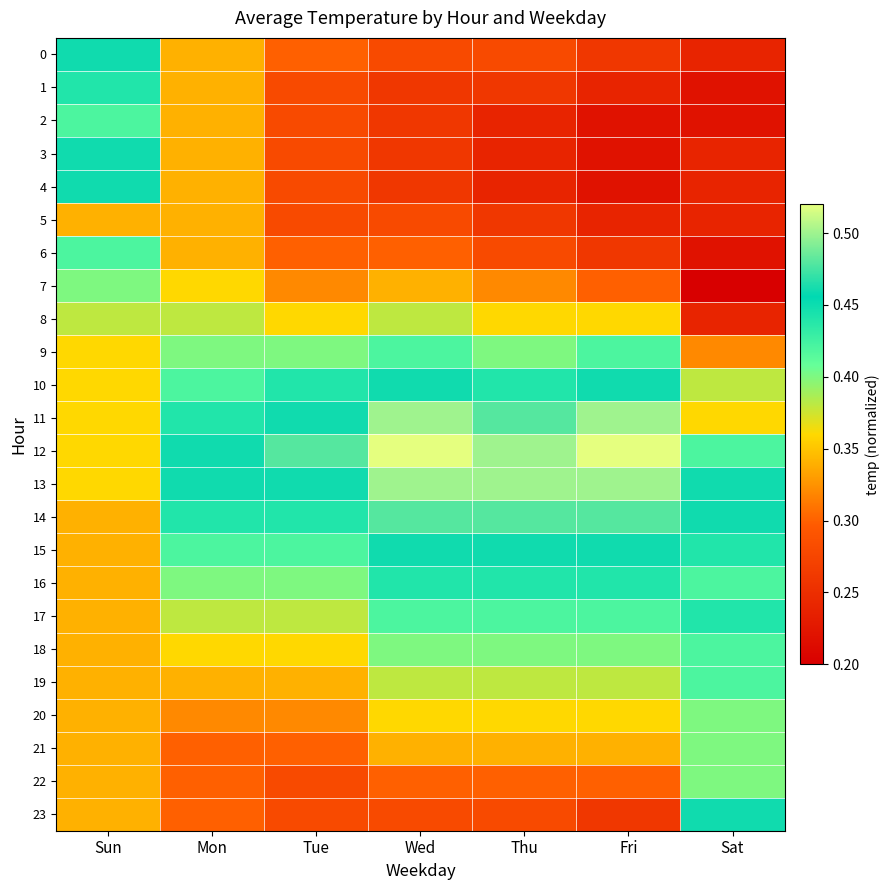

At how many categories does at least one series exceed 0?

7